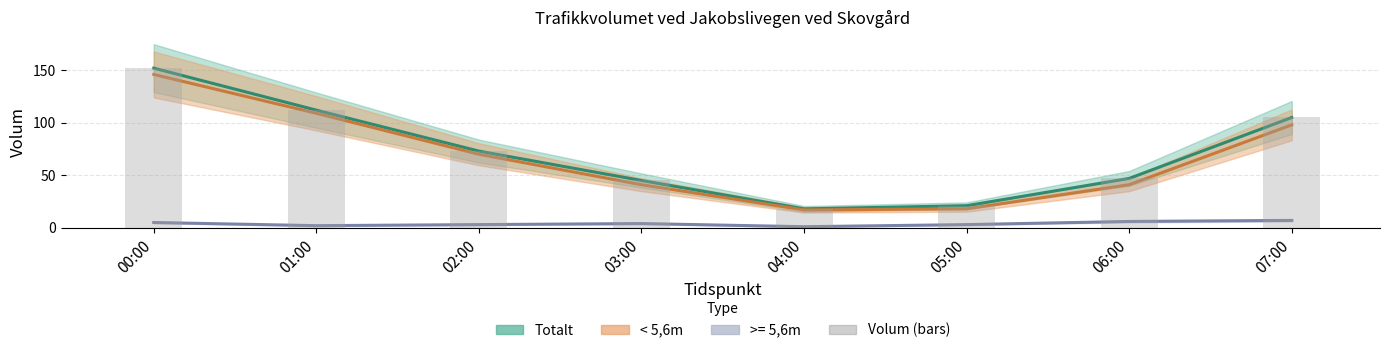

The value at 04:00 is 18. True or false?

True